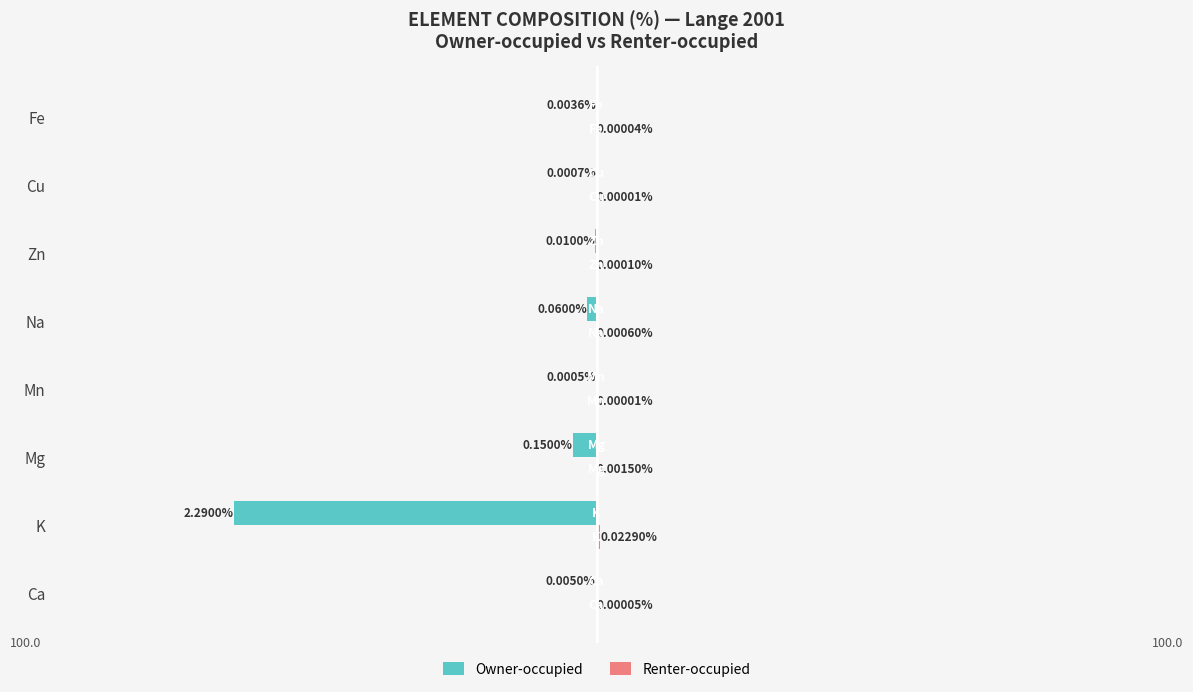

At which category does the chart reach its peak across all series?

K